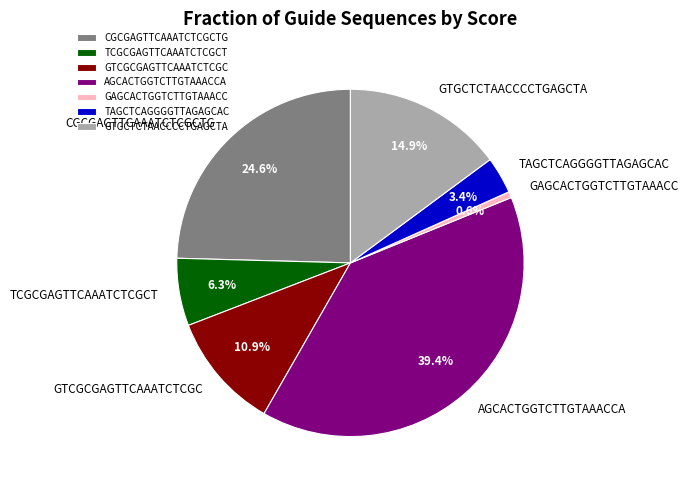

Between CGCGAGTTCAAATCTCGCTG and GAGCACTGGTCTTGTAAACC, which is larger?

CGCGAGTTCAAATCTCGCTG